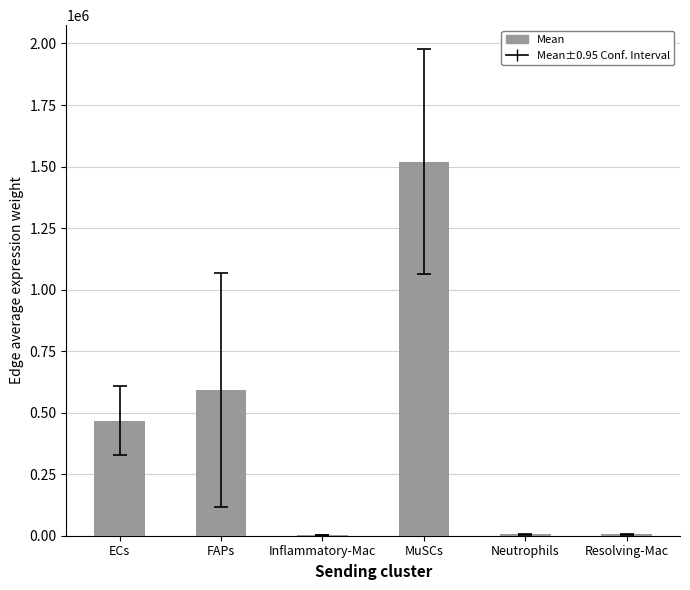

What is the sum of all values?

2592995.0